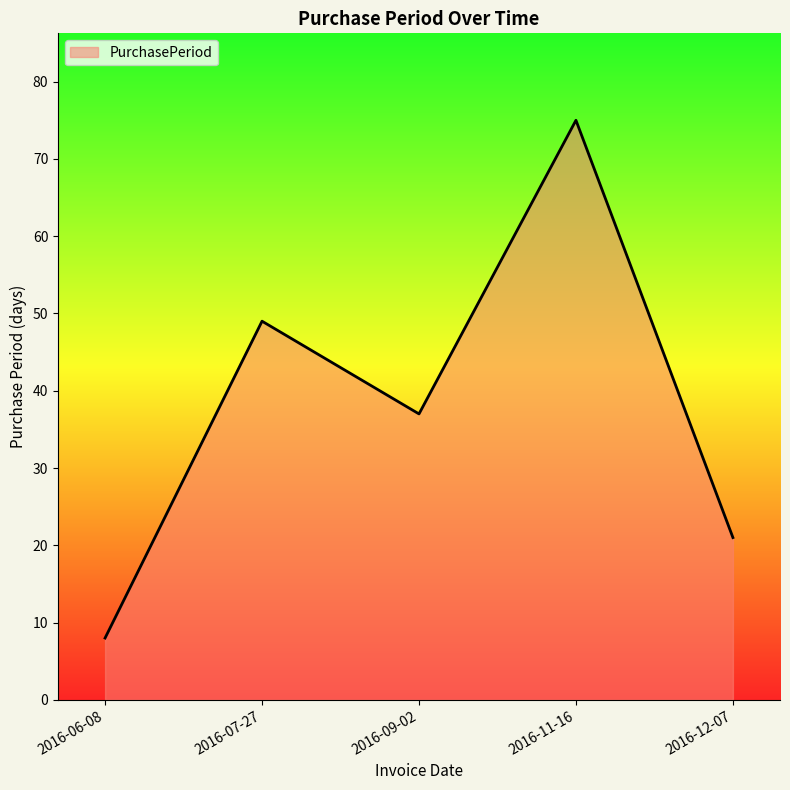

What position from the left is 2016-07-27?

2